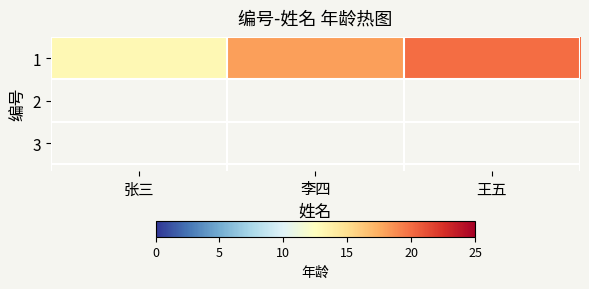

Count the number of categories in the chart.

3